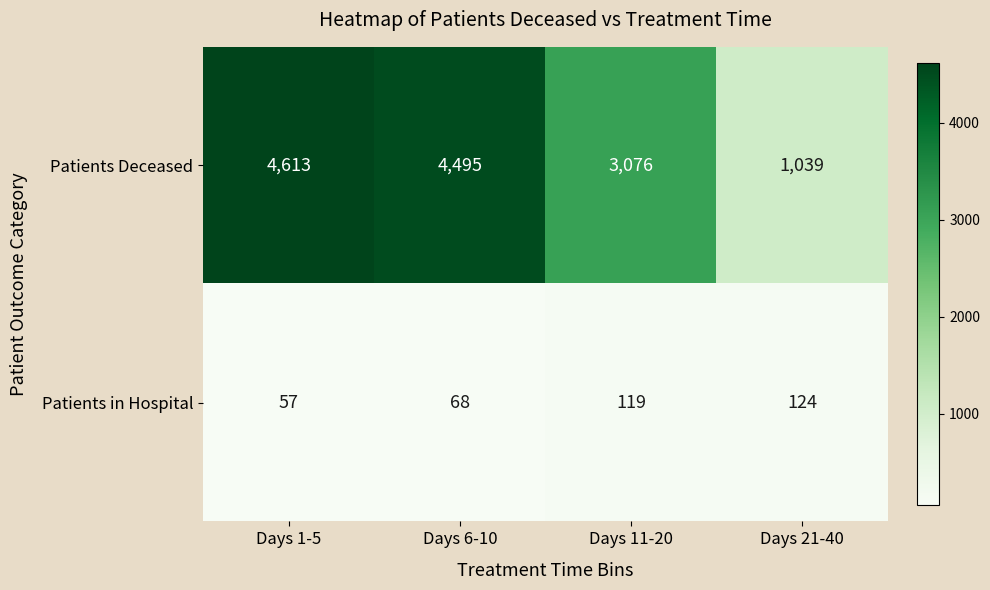

What is the minimum value shown in the chart?

57